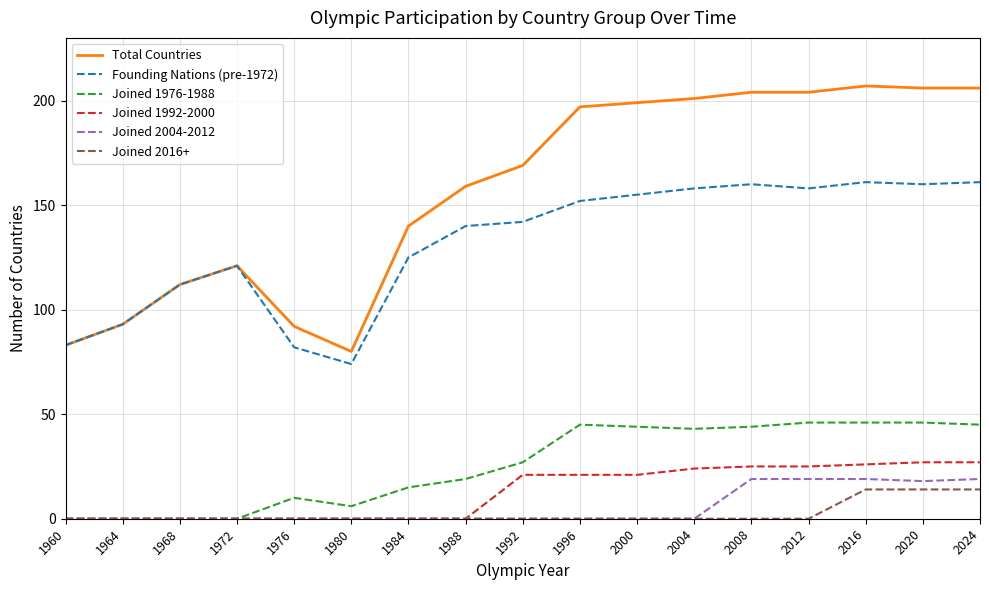

What is the sum of all Joined 1976-1988 values?

436